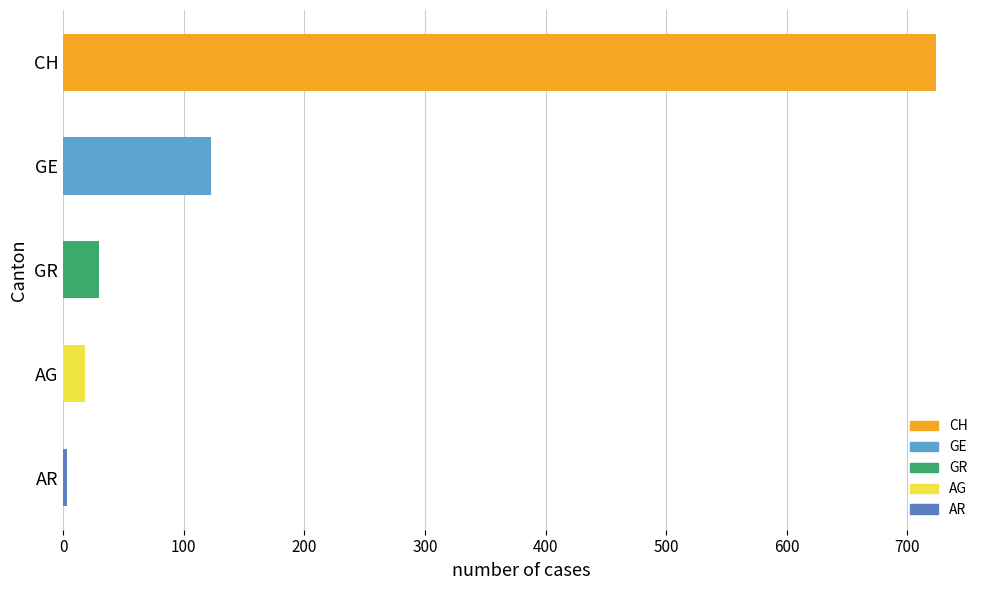

Reading bottom to top, what are all the values shown in this chart?

AR=3	AG=18	GR=30	GE=123	CH=724